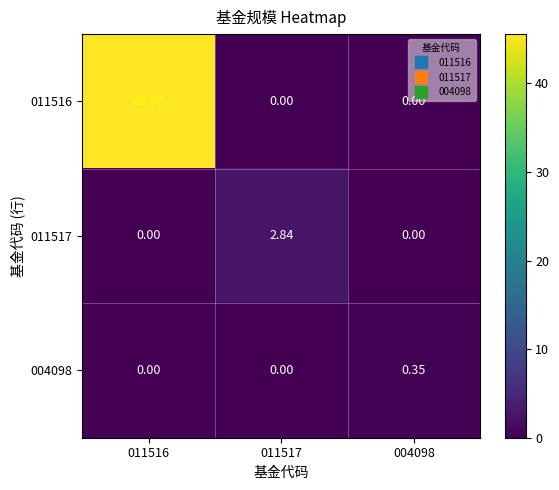

Is the value of 004098 at 004098 greater than the value of 011517 at 004098?

Yes